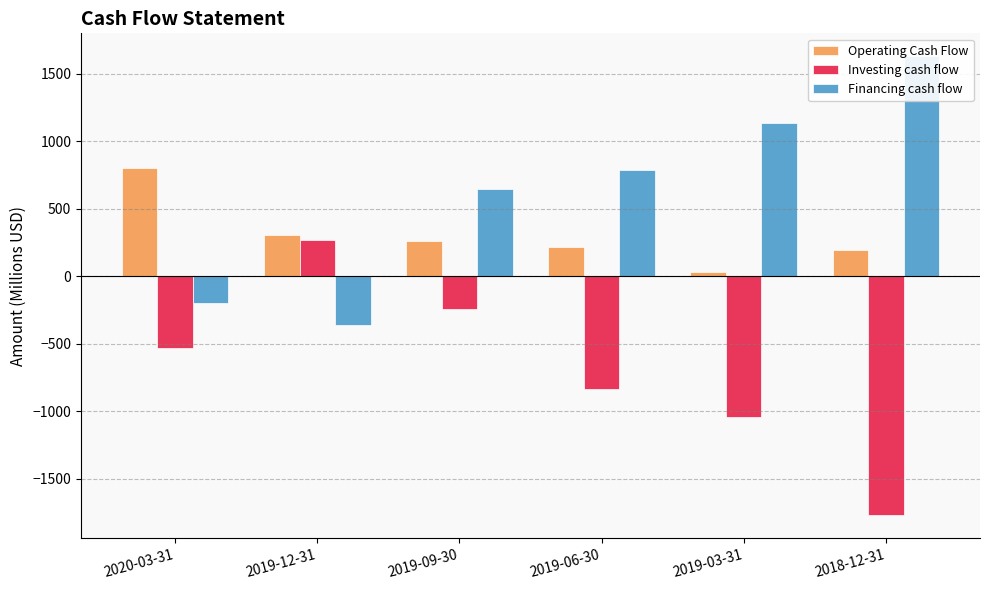

Which category has the lowest value in the Financing cash flow series?

2019-12-31